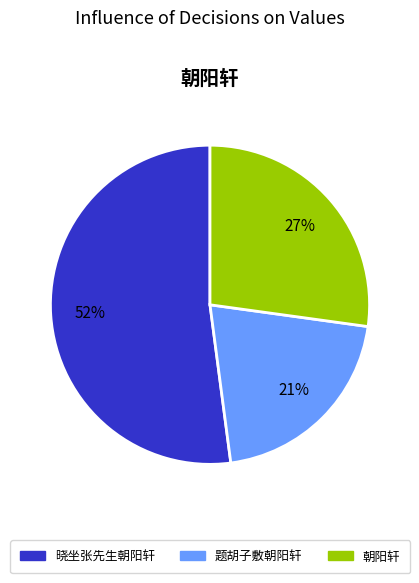

To the nearest percent, what percentage of the pie is 题胡子敷朝阳轩?

21%